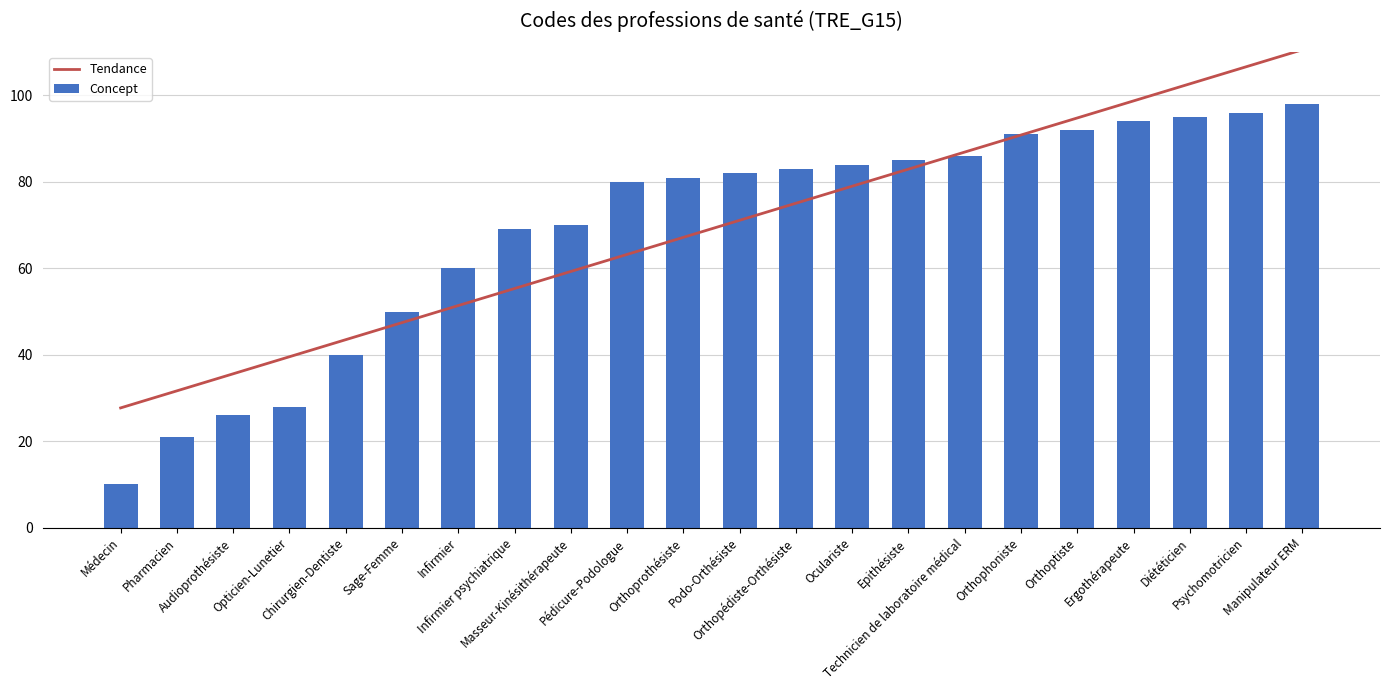

Count the number of values greater than 82.

10